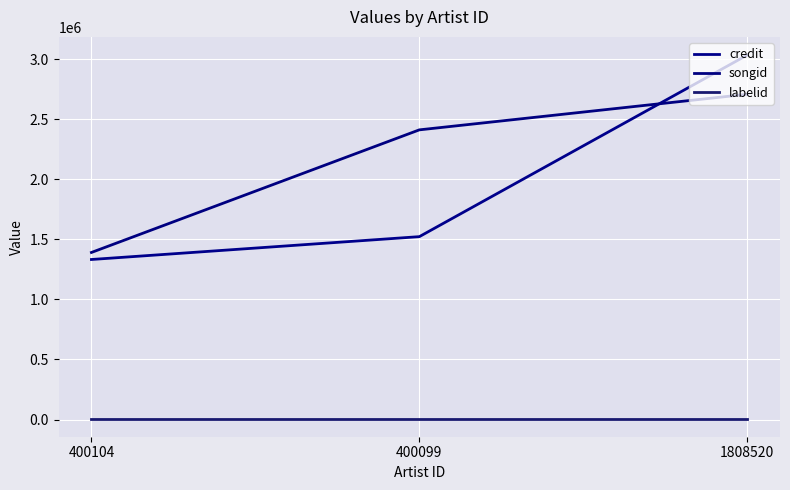

Is the value of songid at 1808520 greater than the value of credit at 1808520?

No